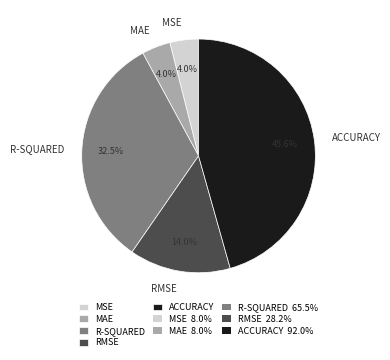

What is the largest slice in the pie chart?

ACCURACY